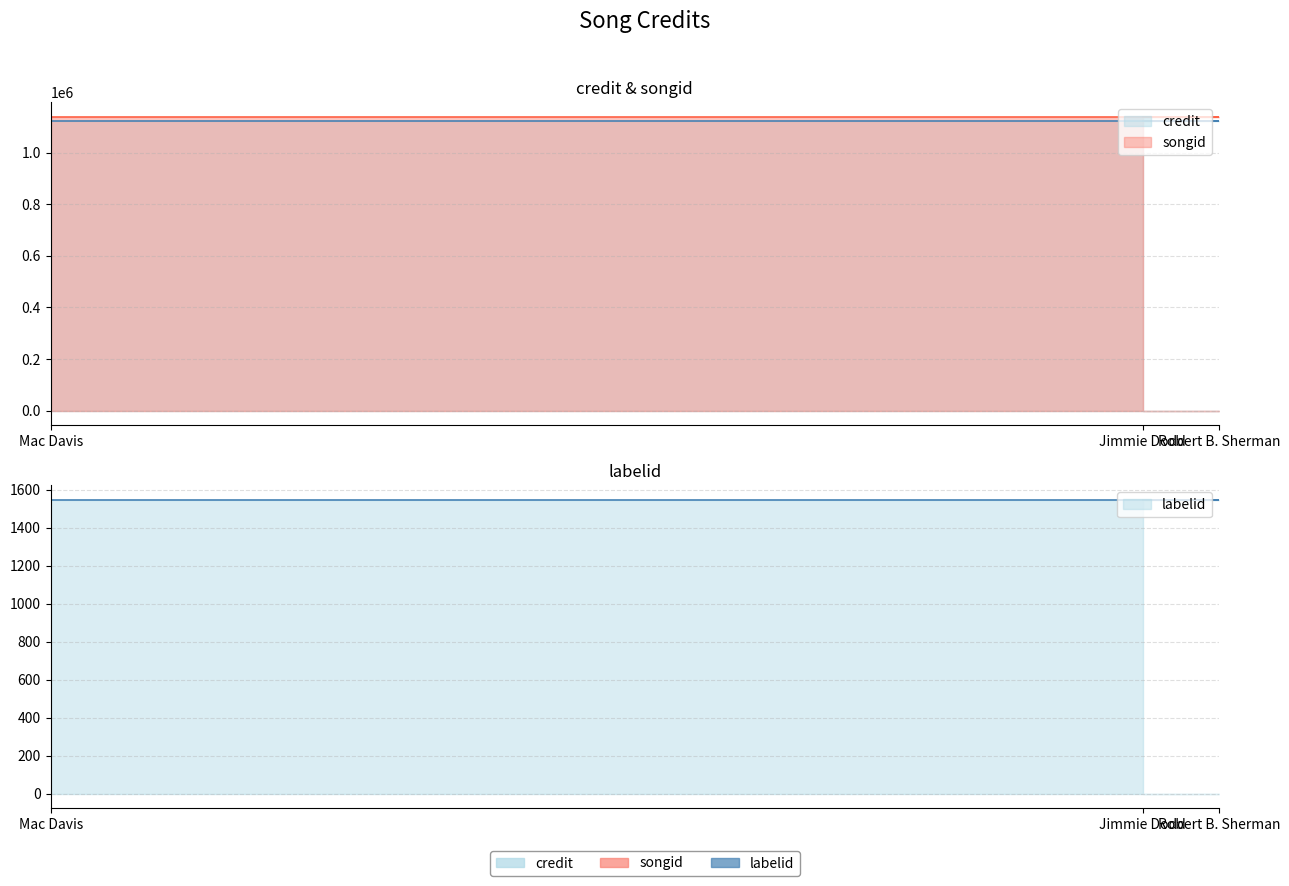

Reading left to right, extract all data points from this chart.

credit: 1122501	1122501	1122501
songid: 1138493	1138493	1138493
labelid: 1547	1547	1547